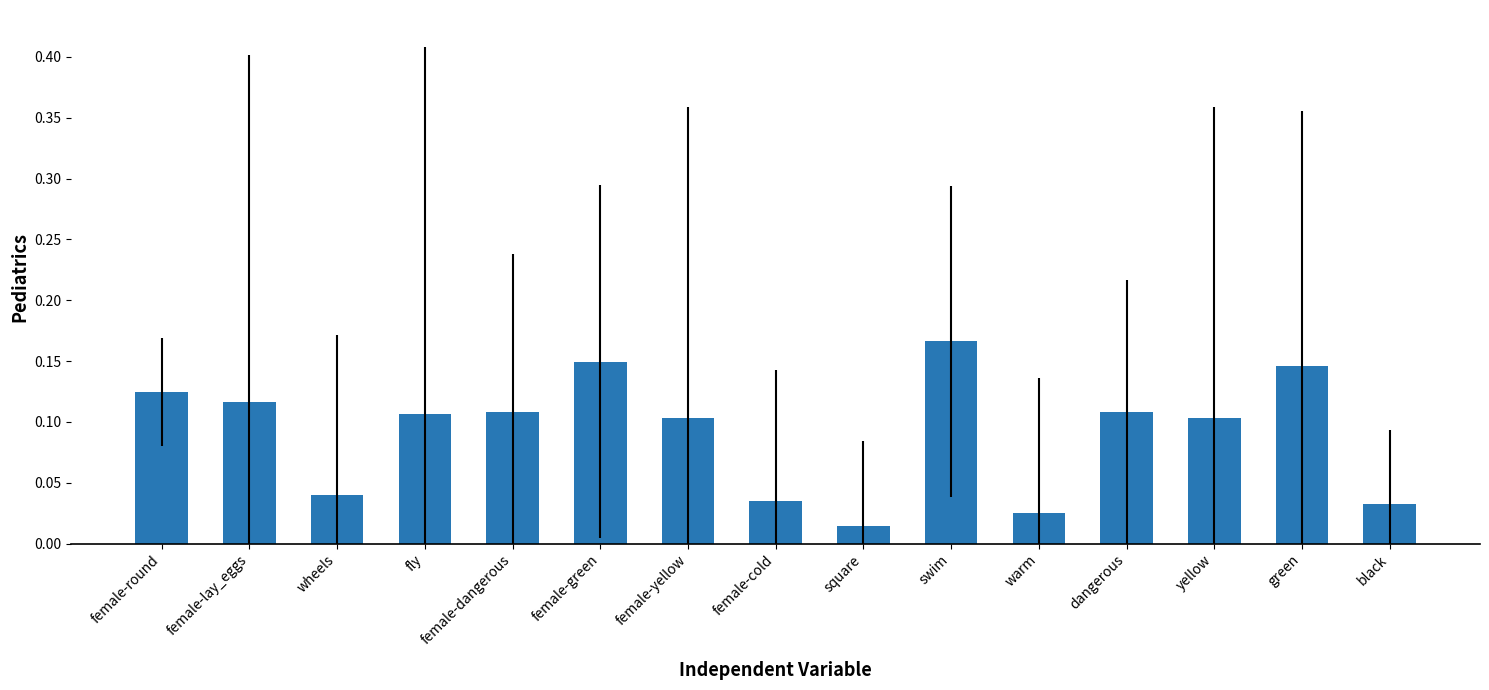

What is the sum of all values?

1.4